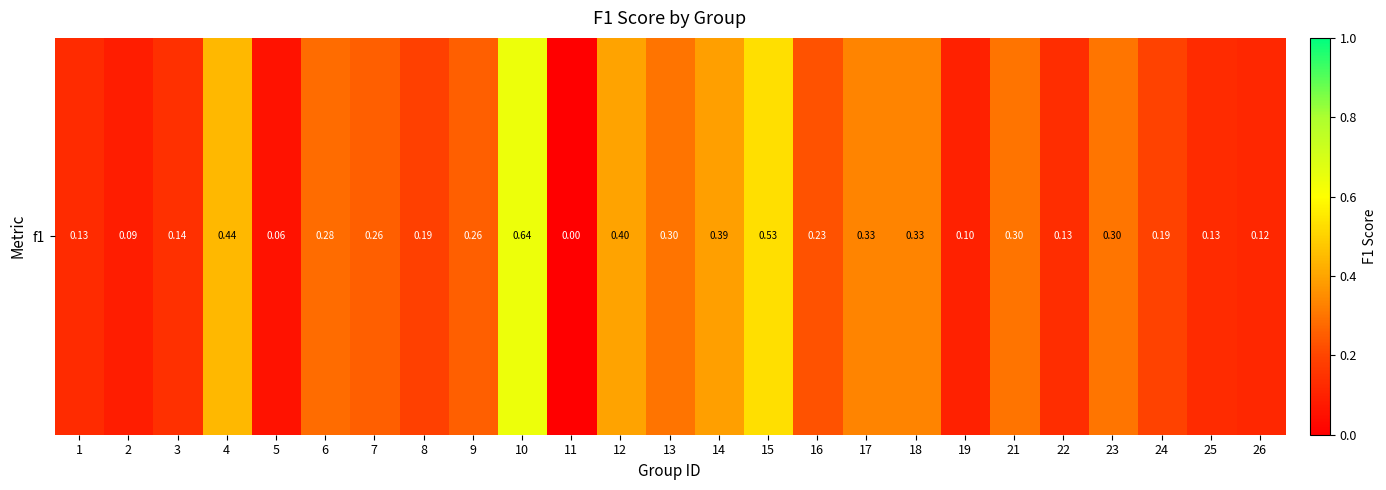

Which category has the highest value across all series?

10